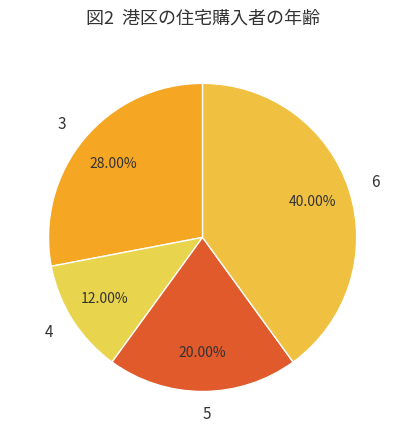

How many slices are in this pie chart?

4